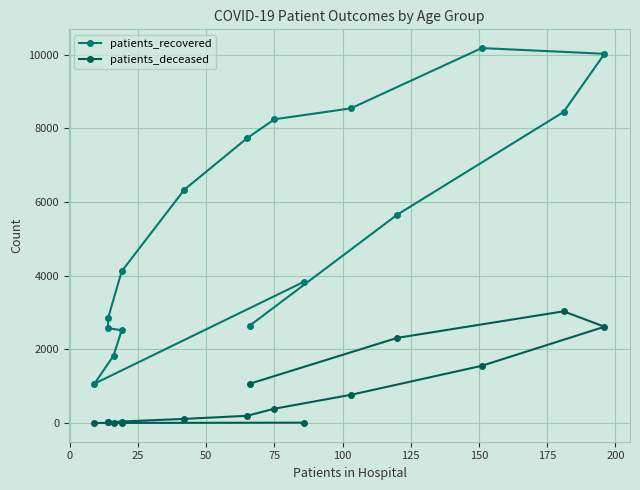

Which series changed the most between 200 and 225?

patients_deceased